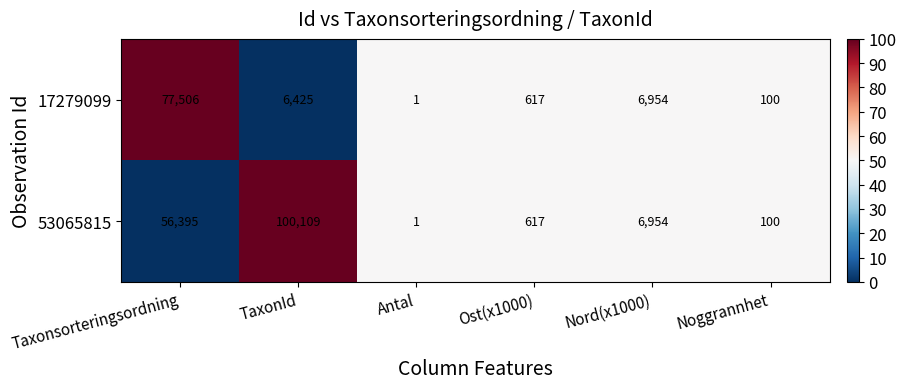

What is the sum of all 53065815 values?

164176